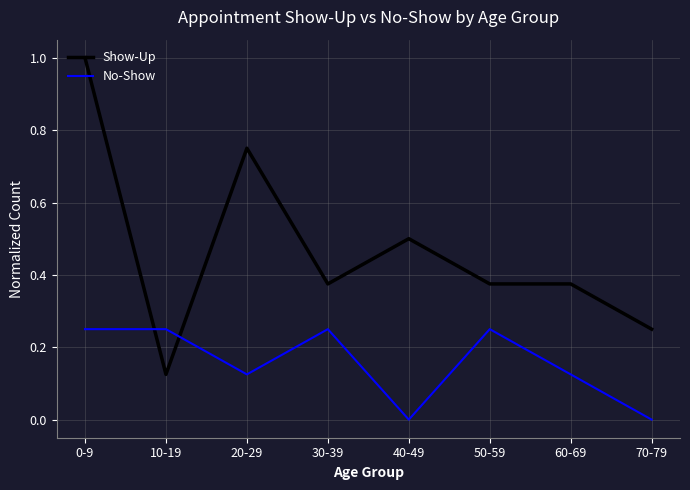

What are all the series names shown in the legend?

Show-Up, No-Show